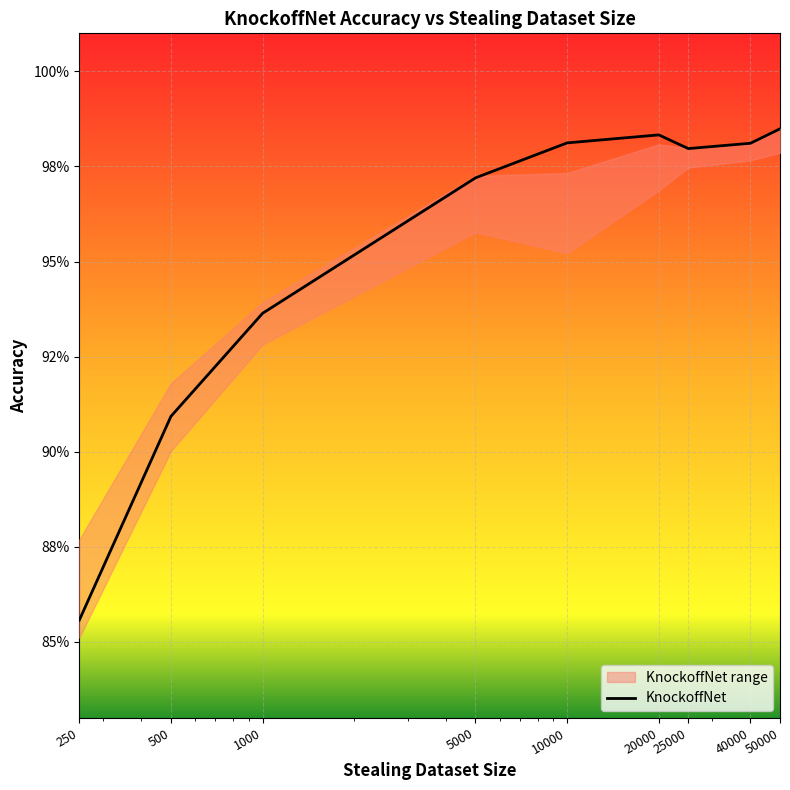

What is the smallest value displayed?

0.9